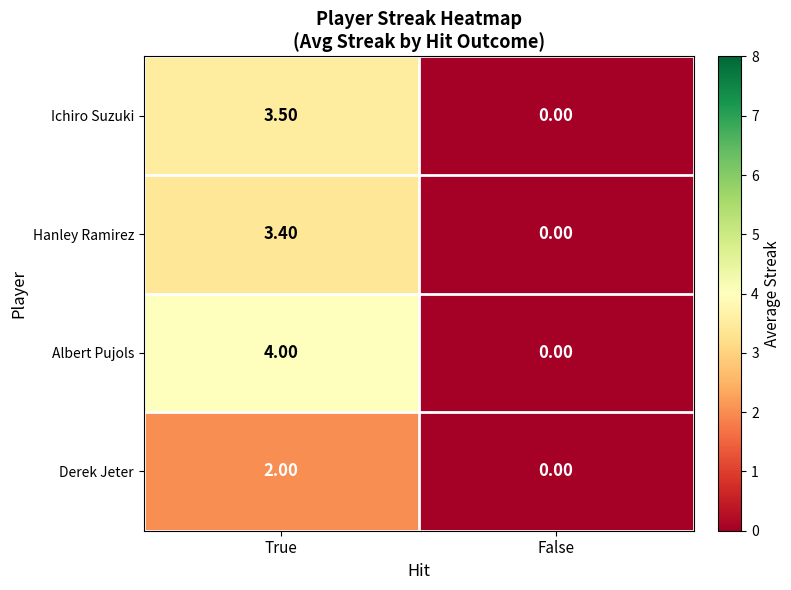

Rank the categories by Derek Jeter value from highest to lowest.

True, False